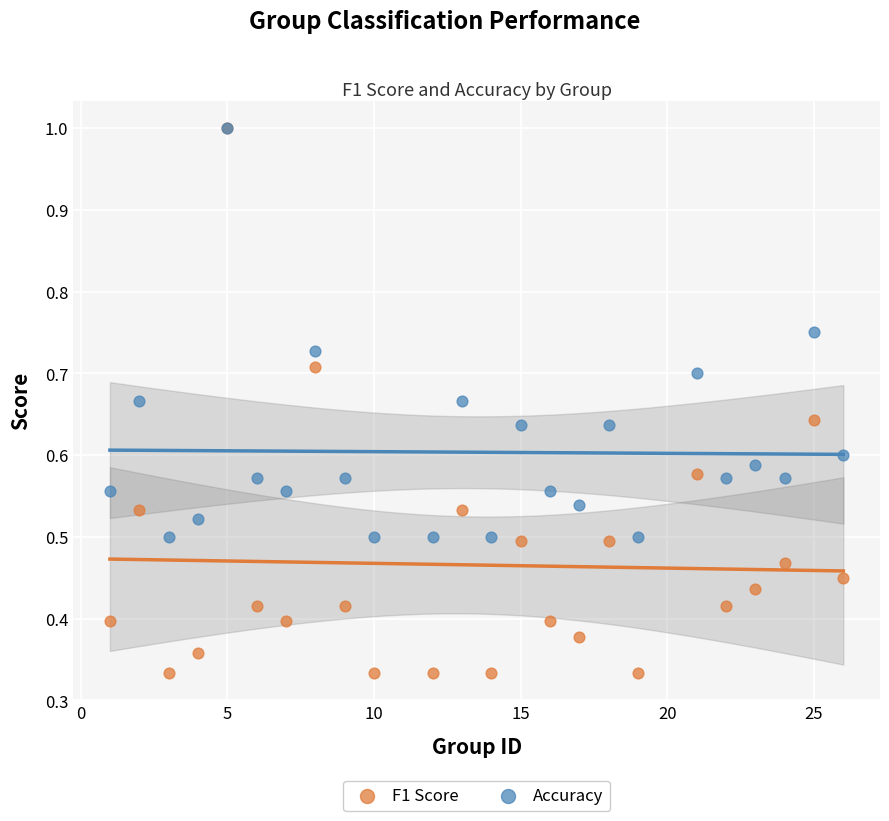

What are all the series names shown in the legend?

F1 Score, Accuracy